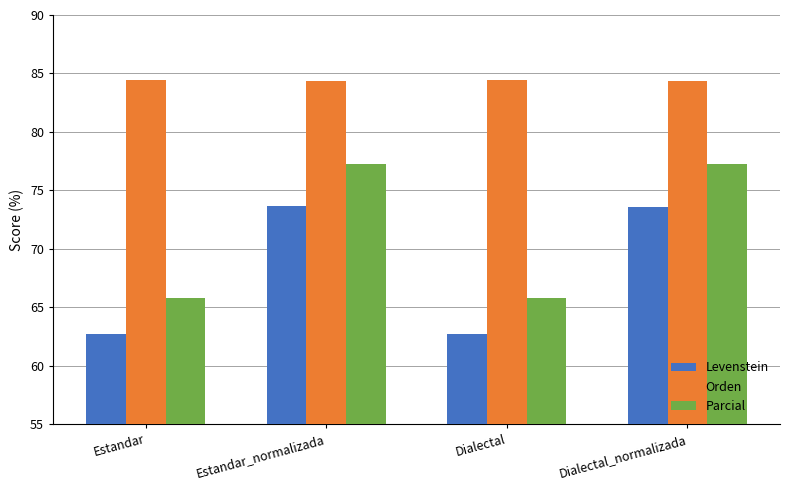

Is the value of Parcial at Dialectal_normalizada greater than the value of Orden at Dialectal?

No